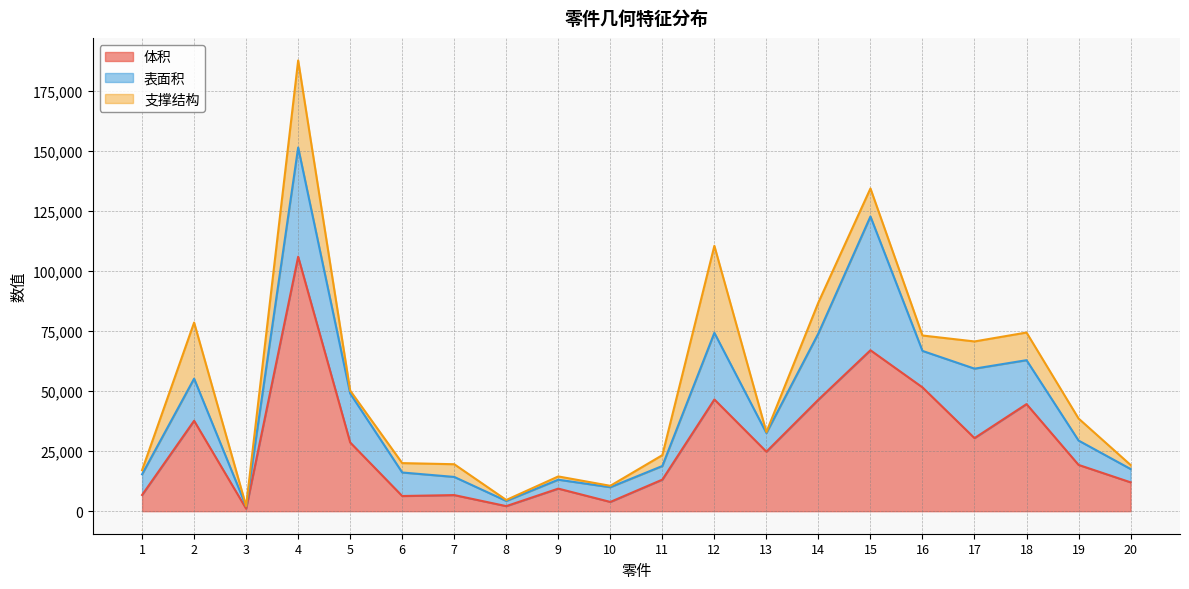

How many lines are shown in the chart?

3